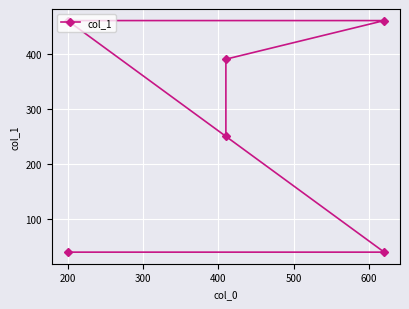

What is the value of the 5th point from the left?

390